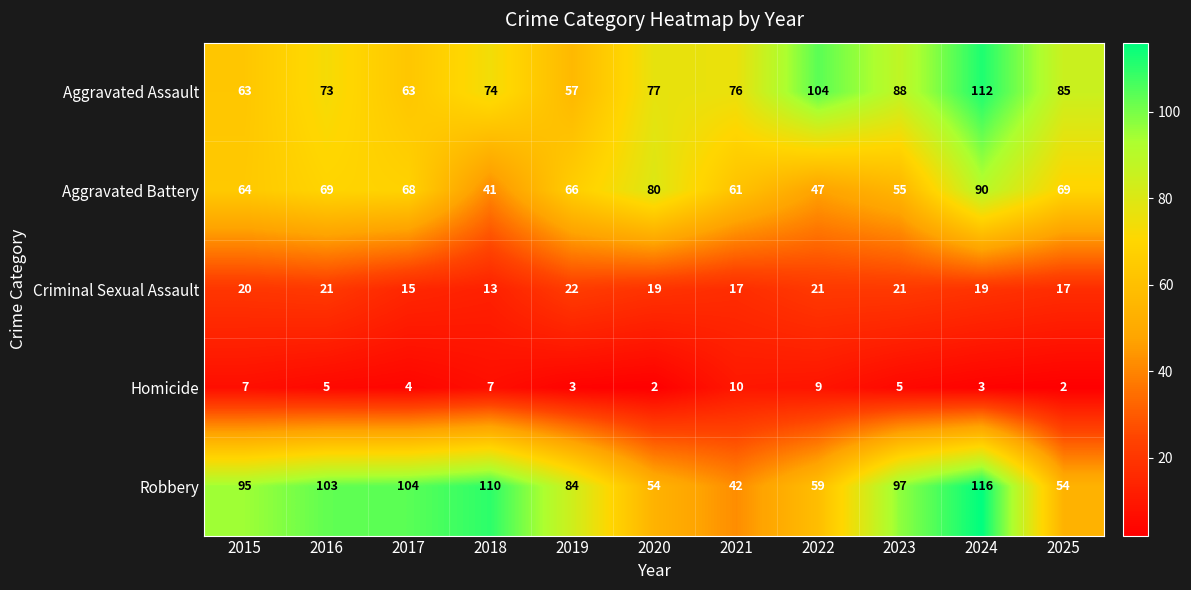

Is it true that Robbery equals 116 at 2024?

True